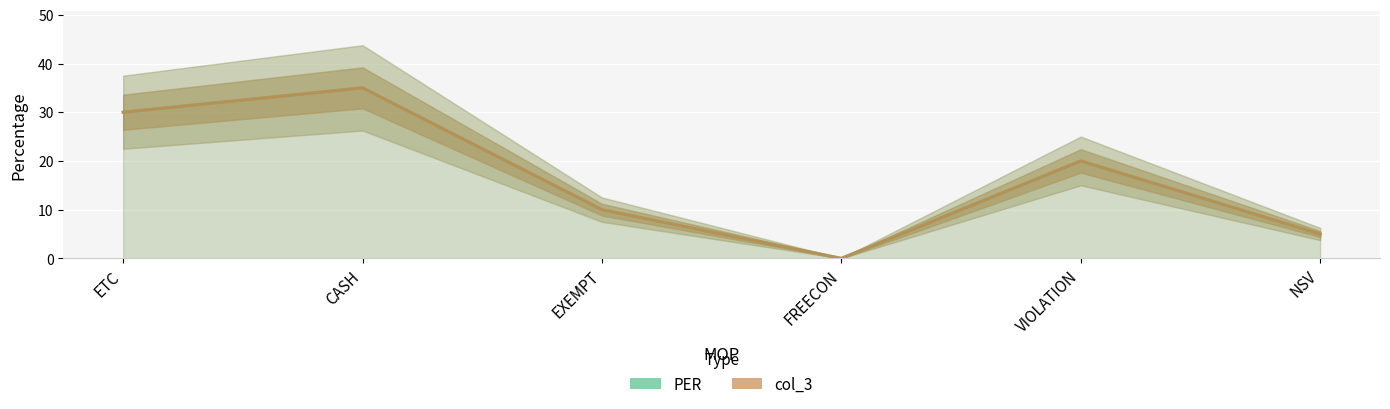

Does the chart display data point markers on the line(s)?

No